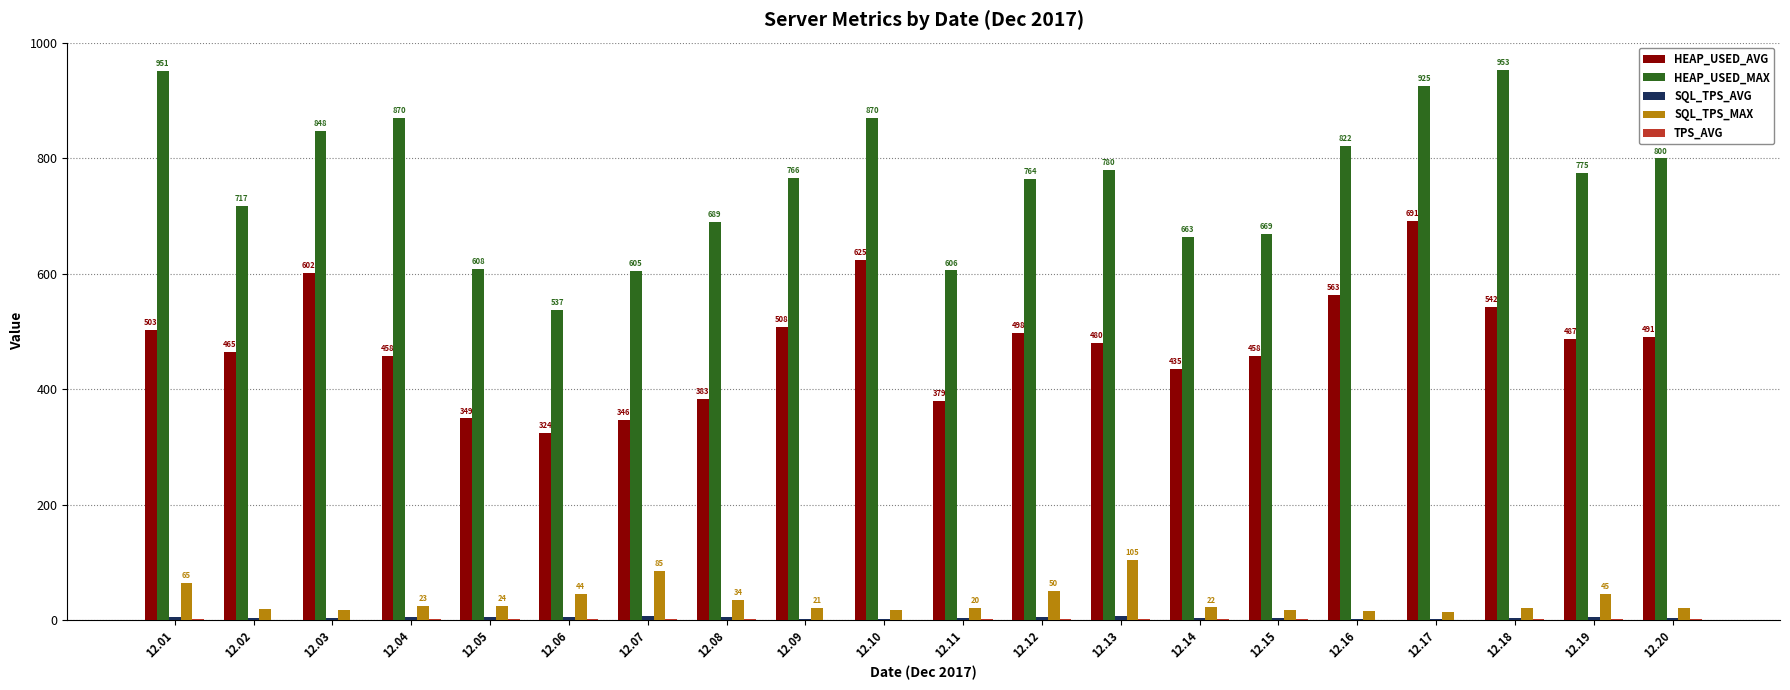

Which series changed the most between 12.09 and 12.15?

HEAP_USED_MAX